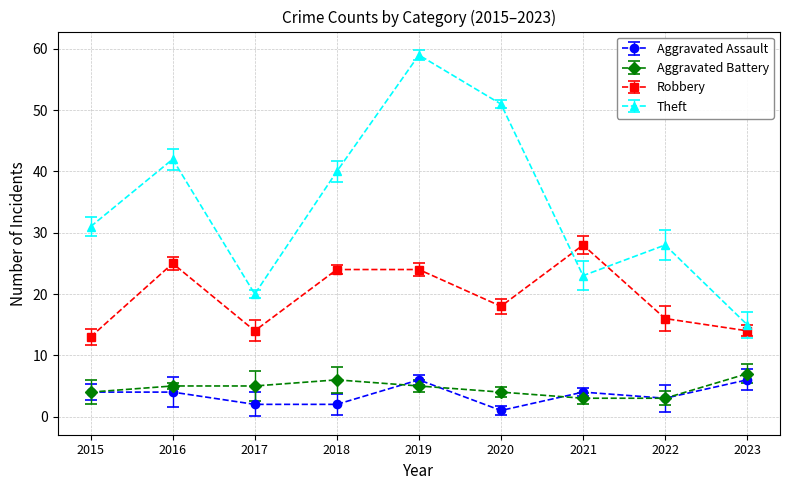

How many categories are shown in the chart?

9